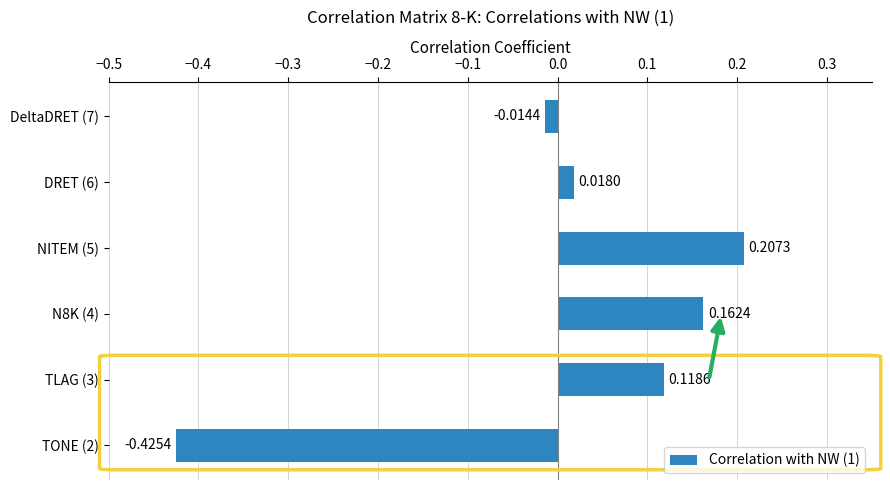

List the labels in order of value, smallest first.

TONE (2), DeltaDRET (7), DRET (6), TLAG (3), N8K (4), NITEM (5)